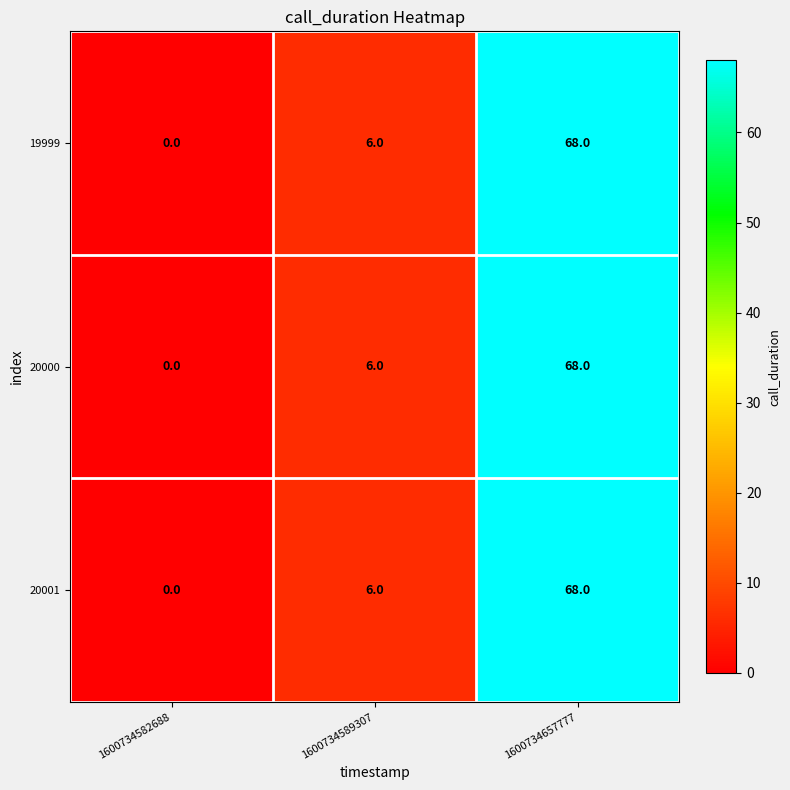

List the labels in order of 19999 value, largest first.

1600734657777, 1600734589307, 1600734582688